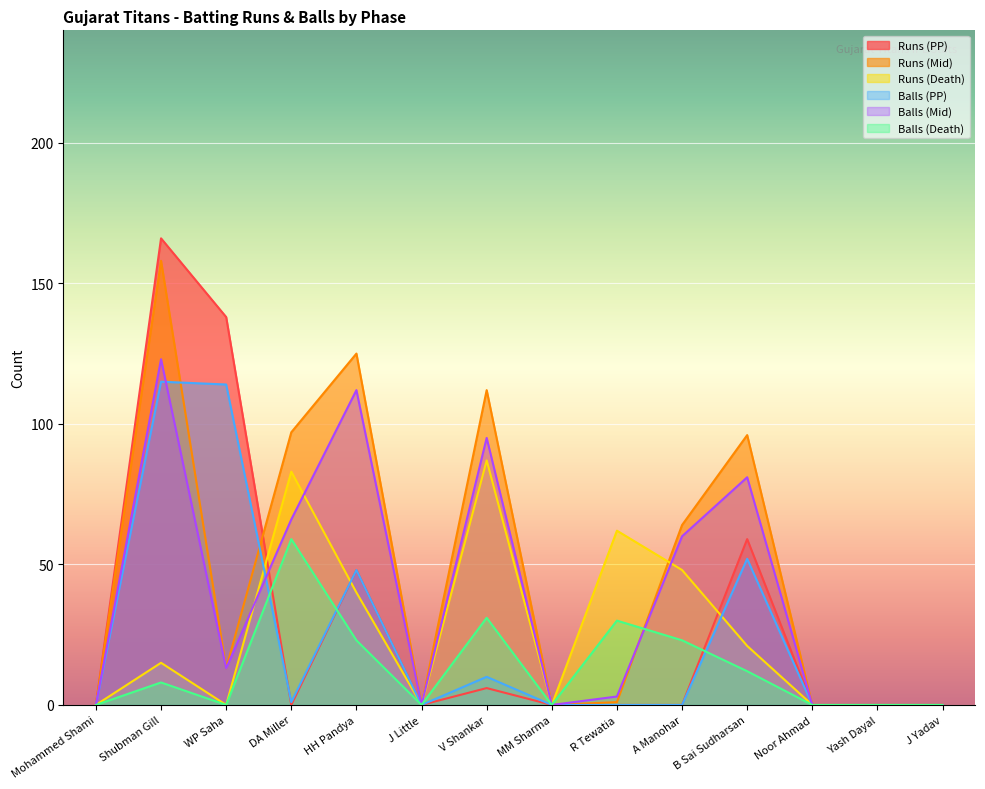

At which label is balls_faced_dth closest to 29?

R Tewatia